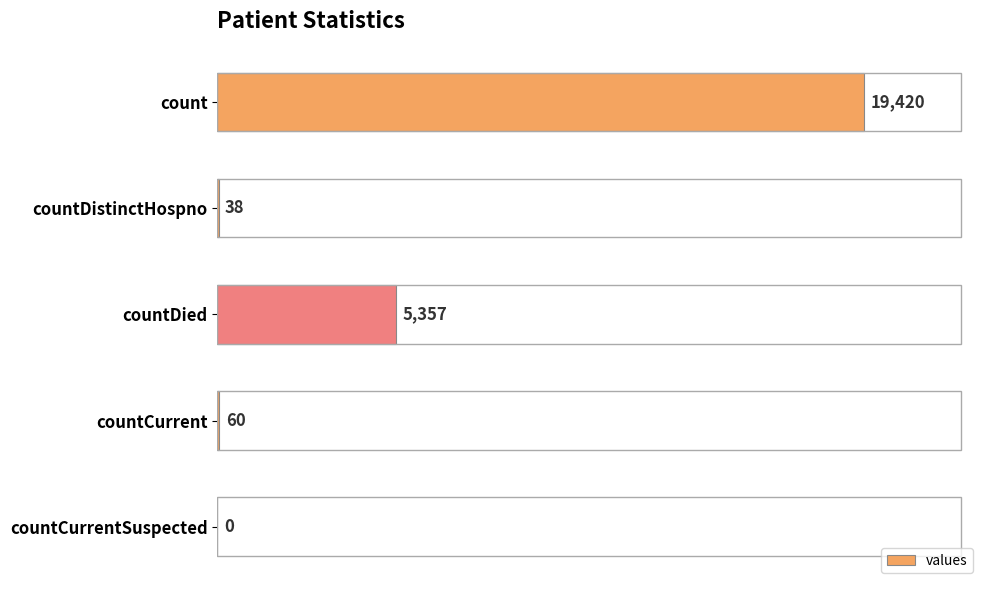

Is it true that the value at countCurrent is 60?

True